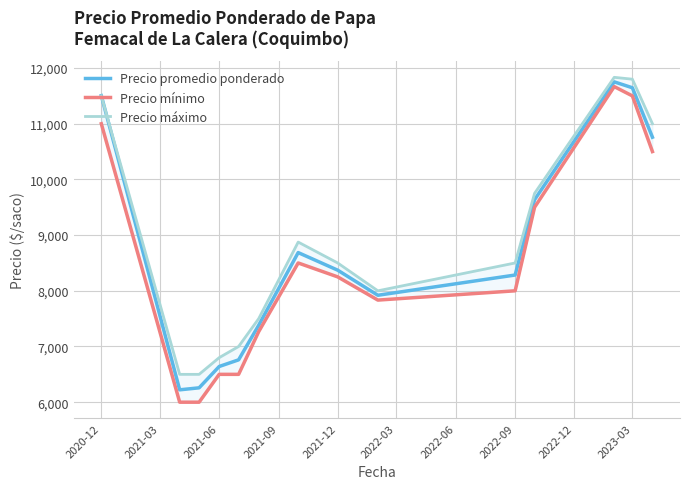

True or false: Precio máximo and Precio mínimo cross at least once.

False